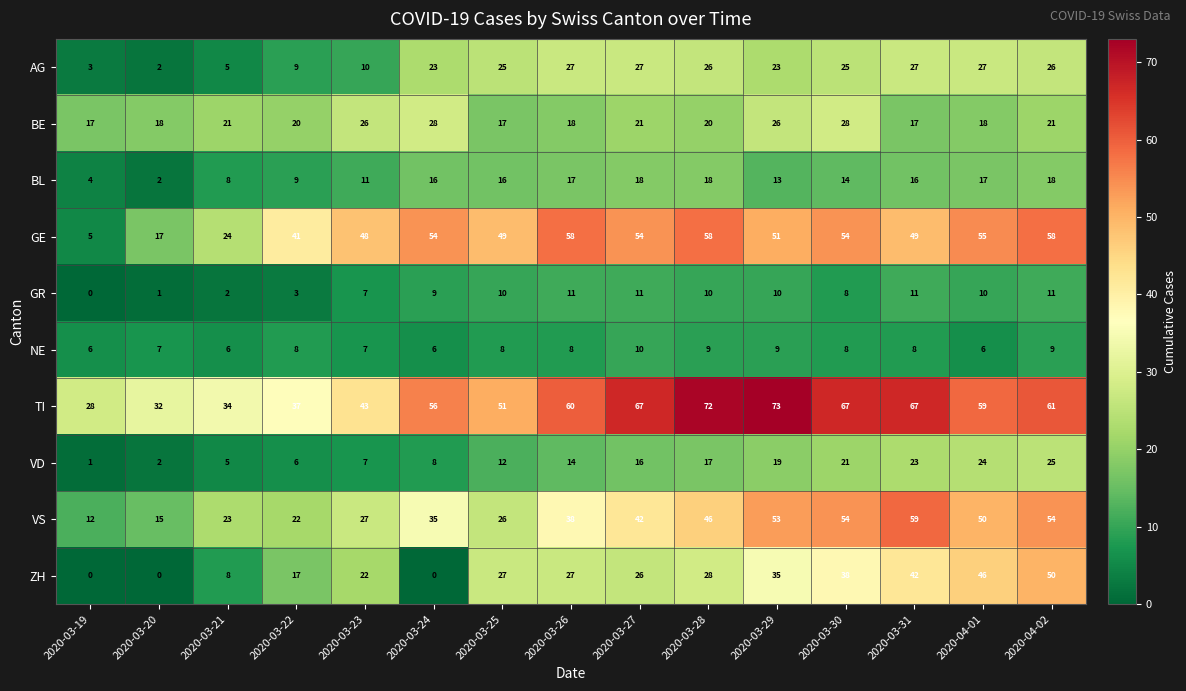

What is the difference between the second highest and minimum values in the GR series?

11